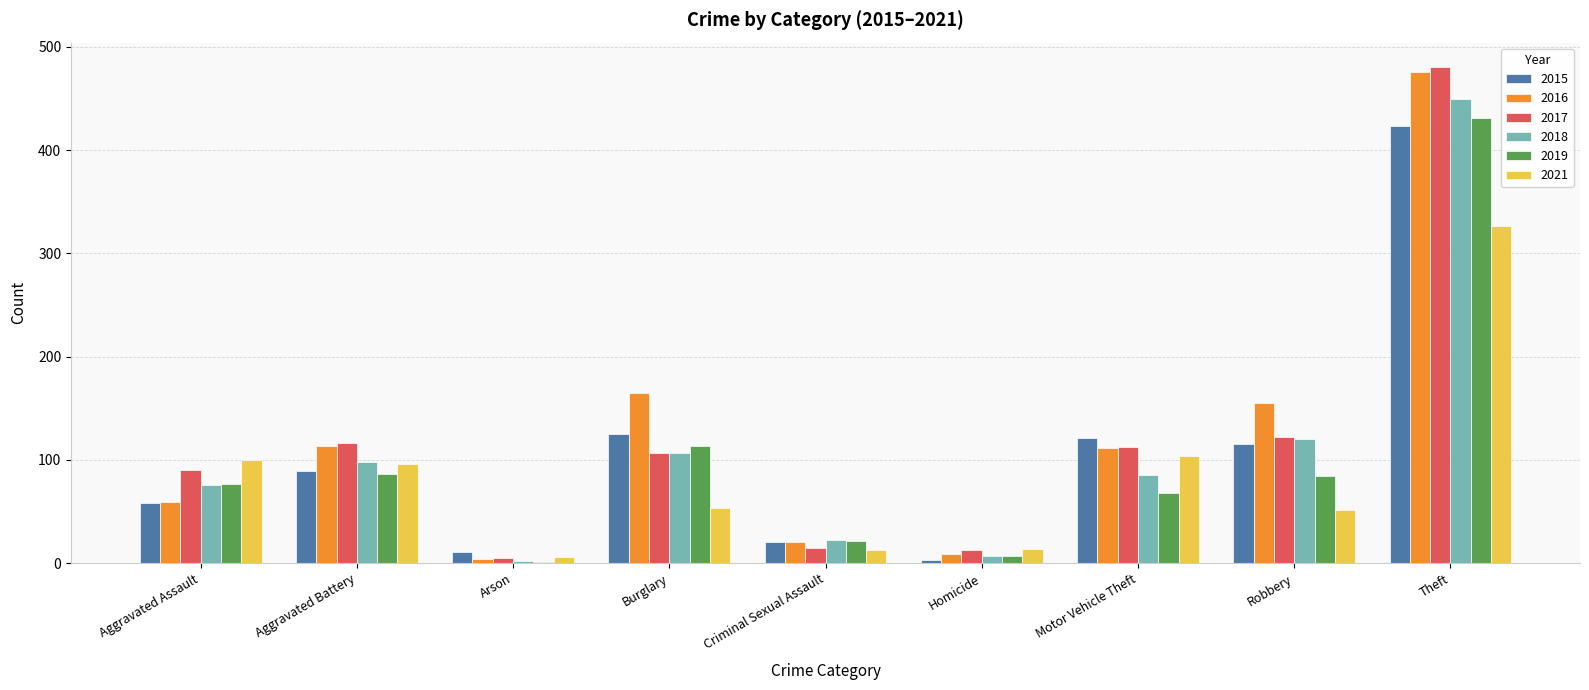

Read the 2019 value at Criminal Sexual Assault.

21